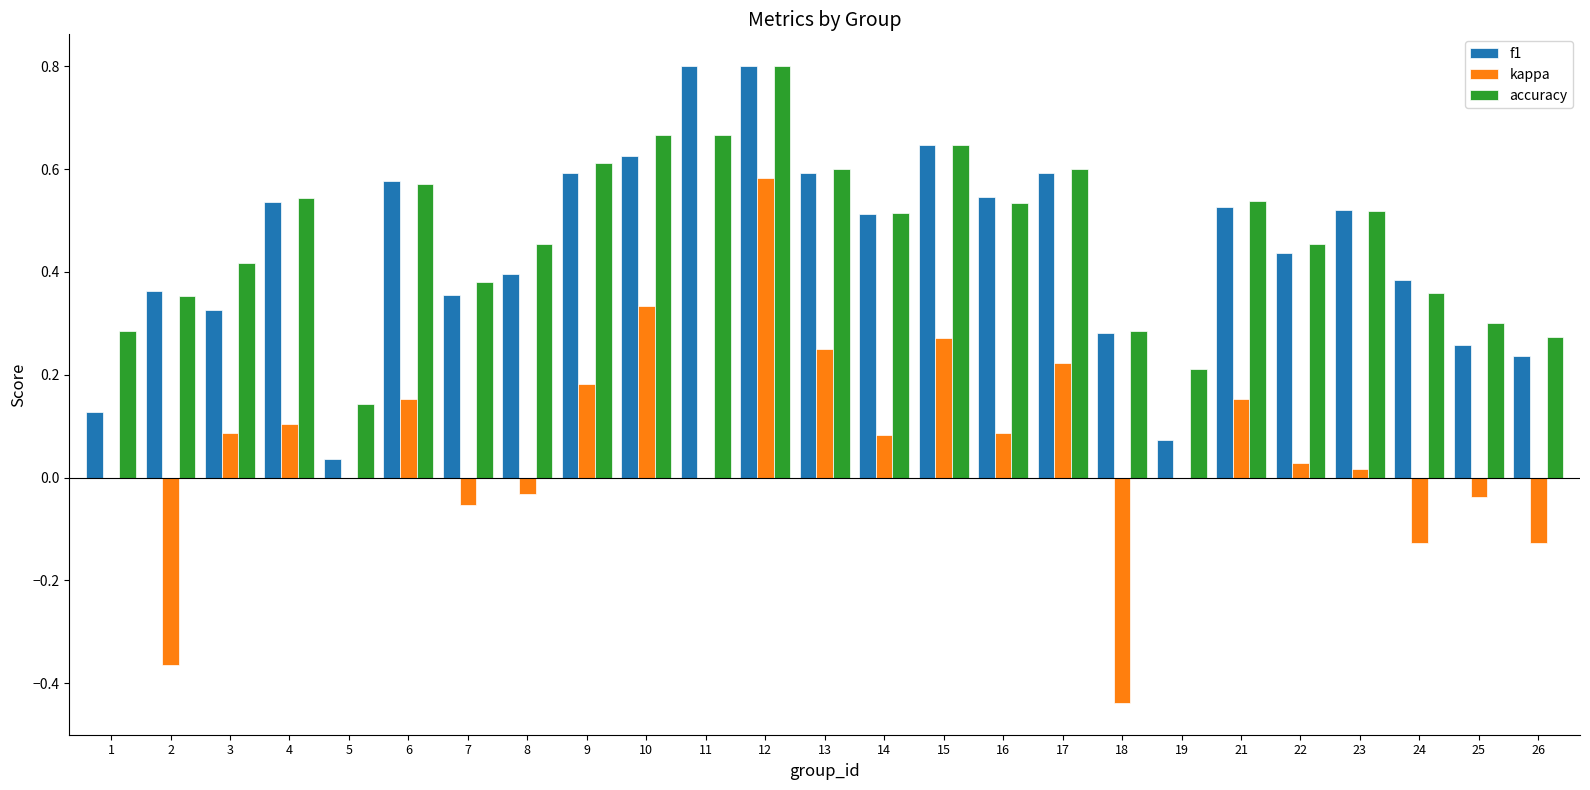

At which category is the sum across all series the highest?

12